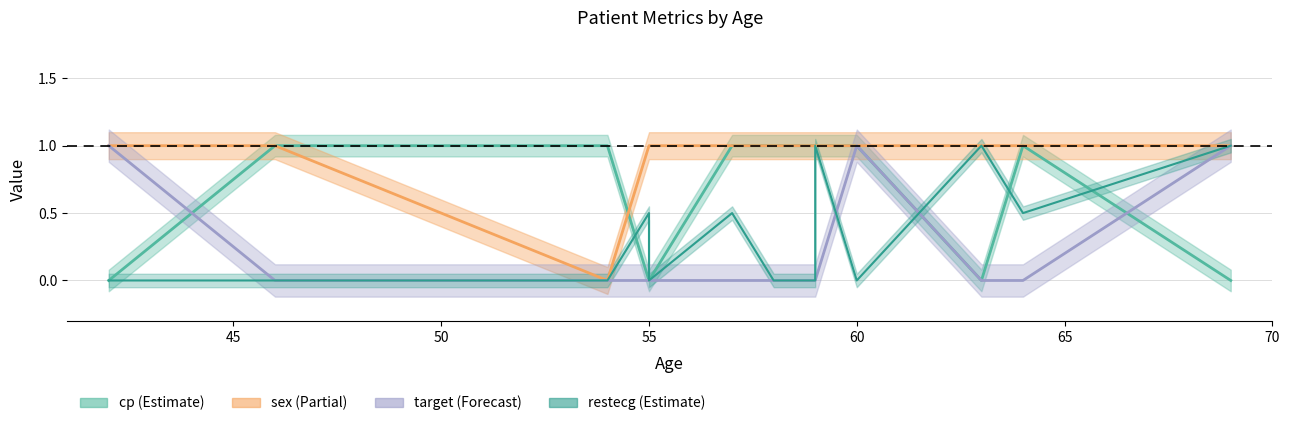

How many lines are shown in the chart?

4